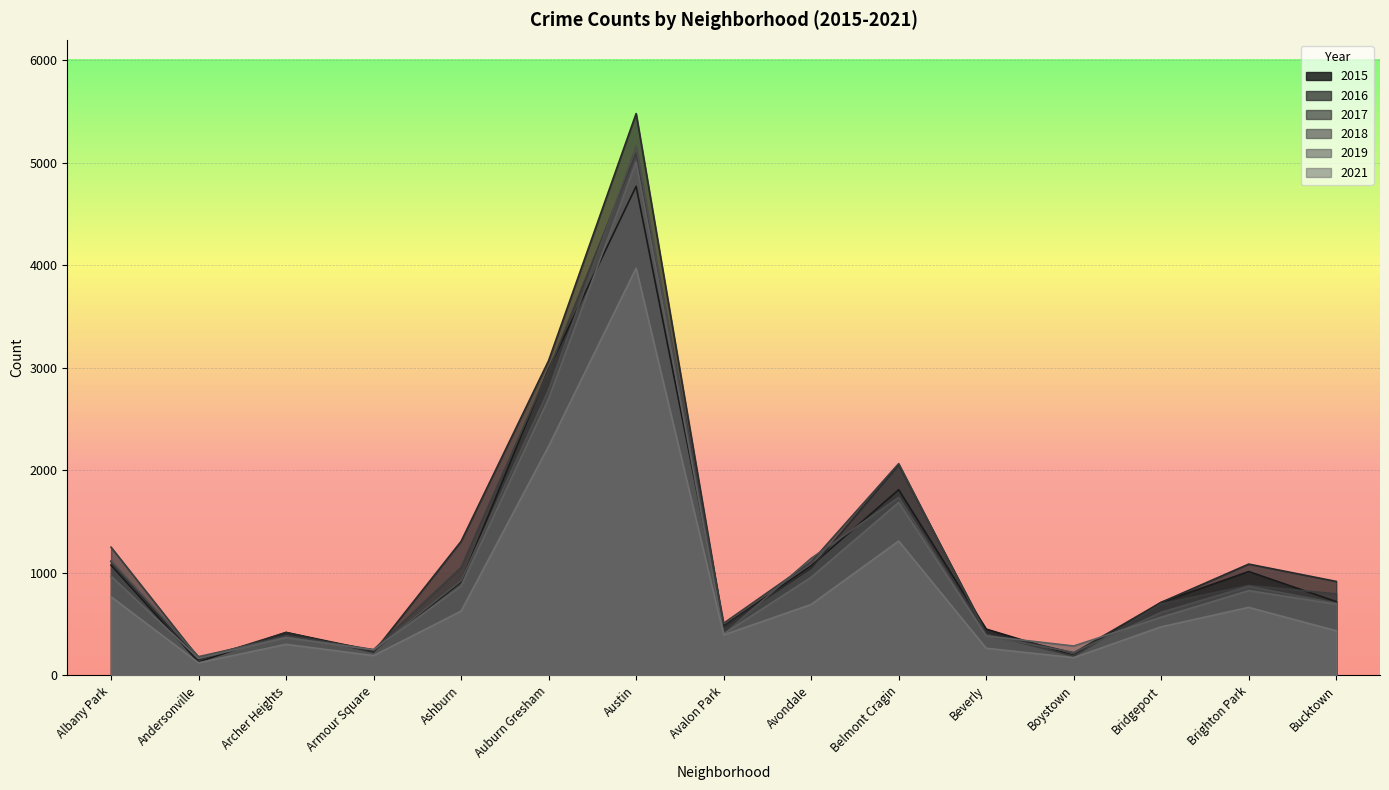

Which series has the widest spread of values?

2016